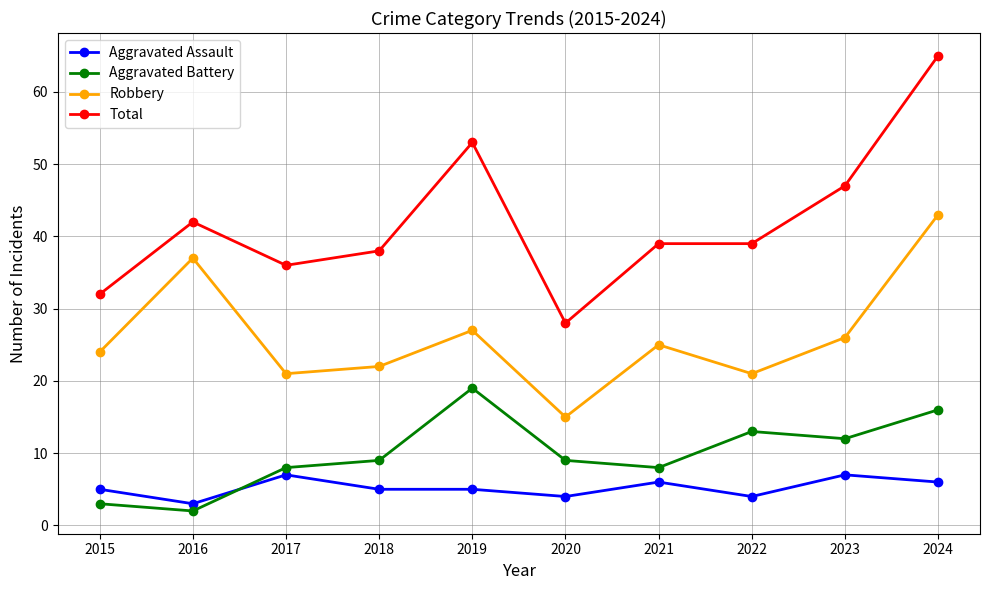

What is the difference between the Aggravated Battery values at 2015 and 2019?

16